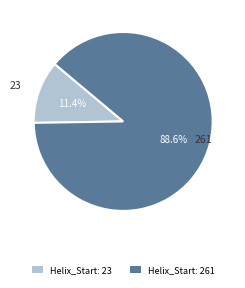

Is there a majority slice in this chart?

Yes